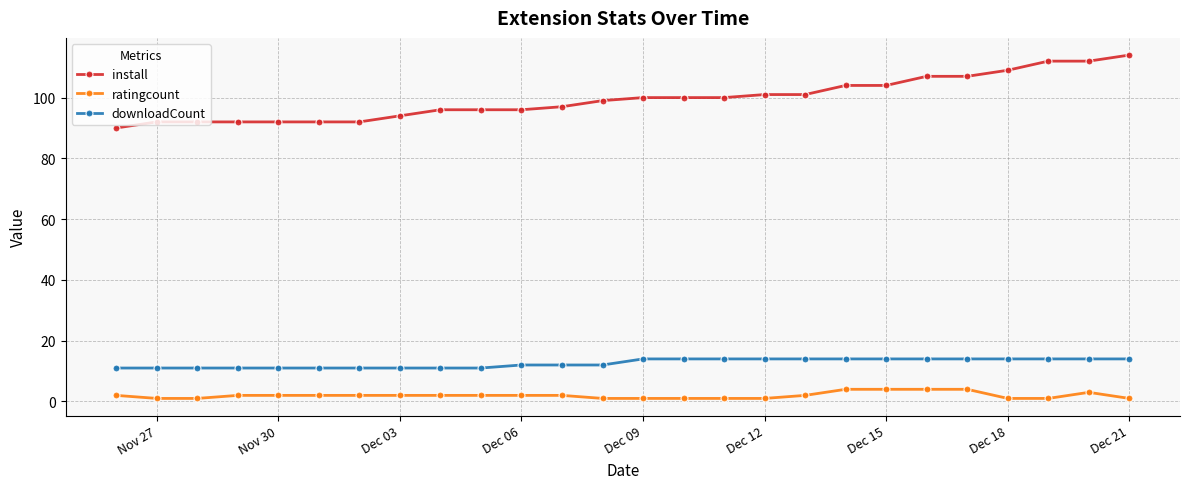

What is the sum of all downloadCount values?

328